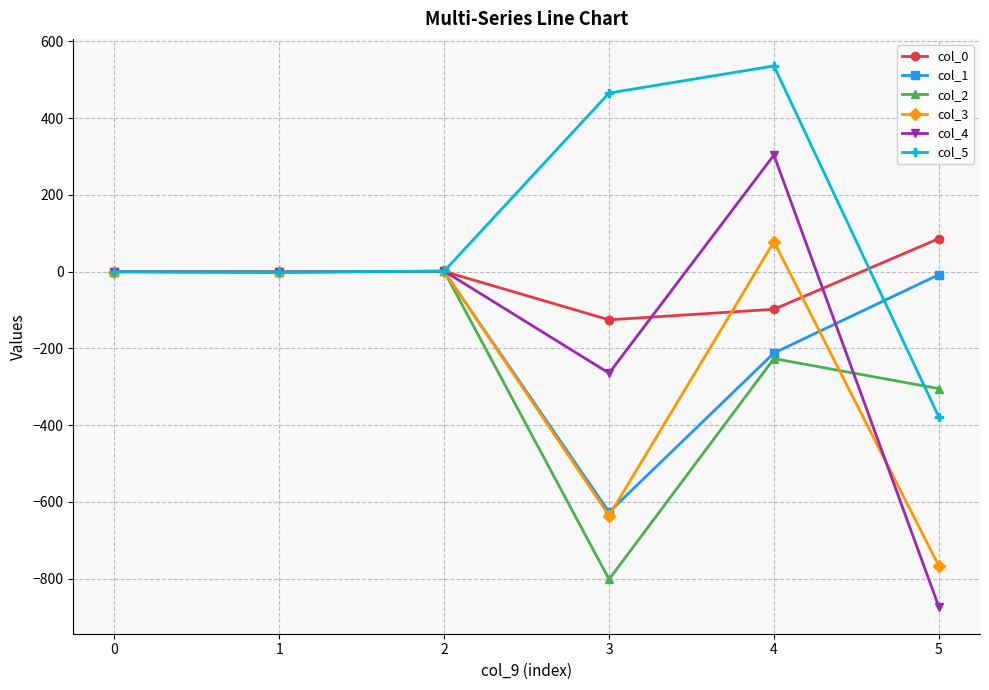

Does the chart display data point markers on the line(s)?

Yes